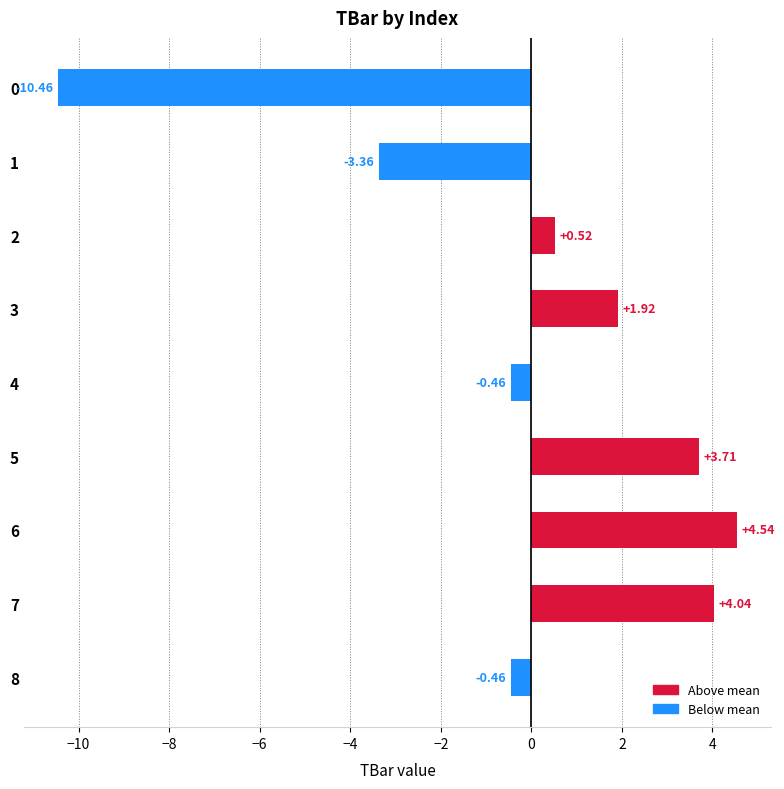

What is the difference between the second highest and minimum values?

14.5